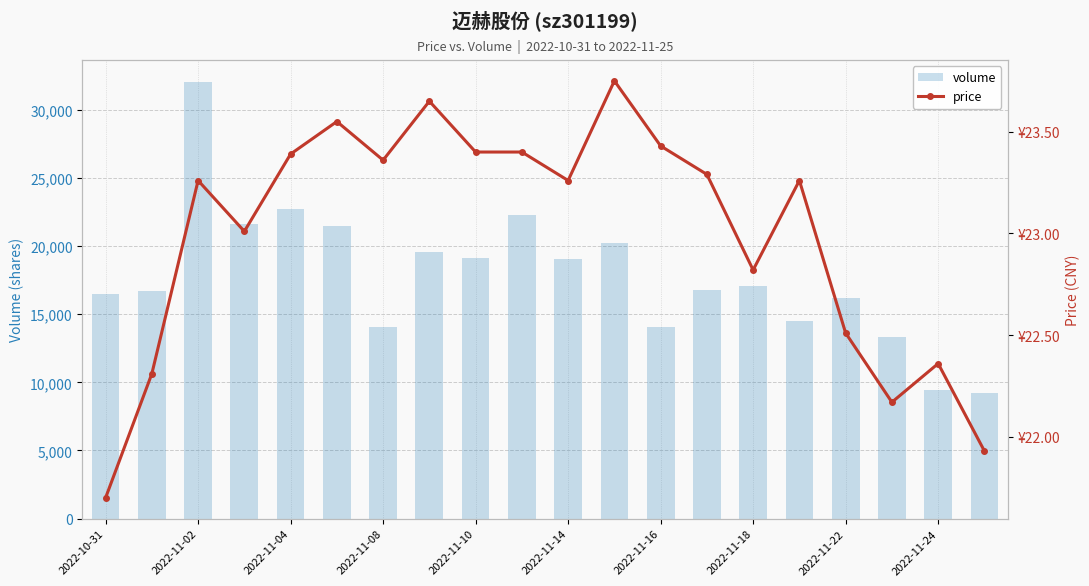

Are the bars horizontal?

No